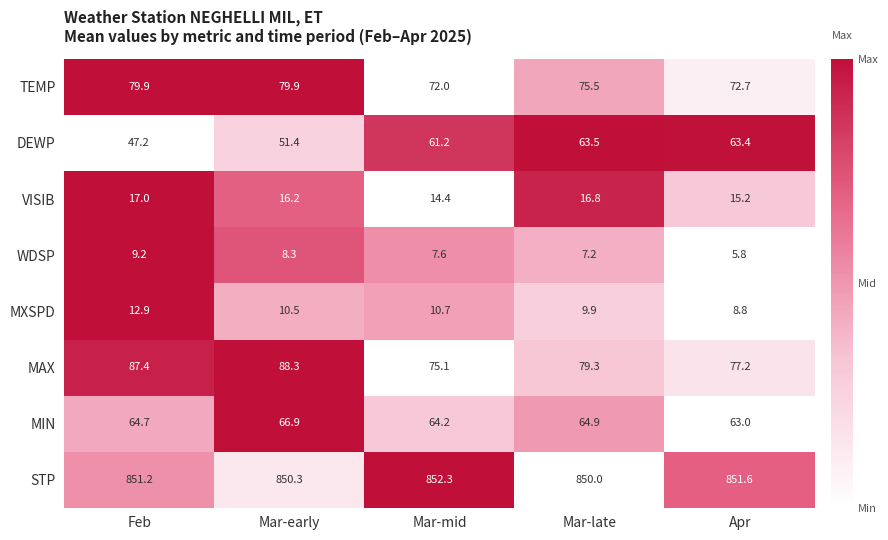

Where does the TEMP series first go above 75?

Feb